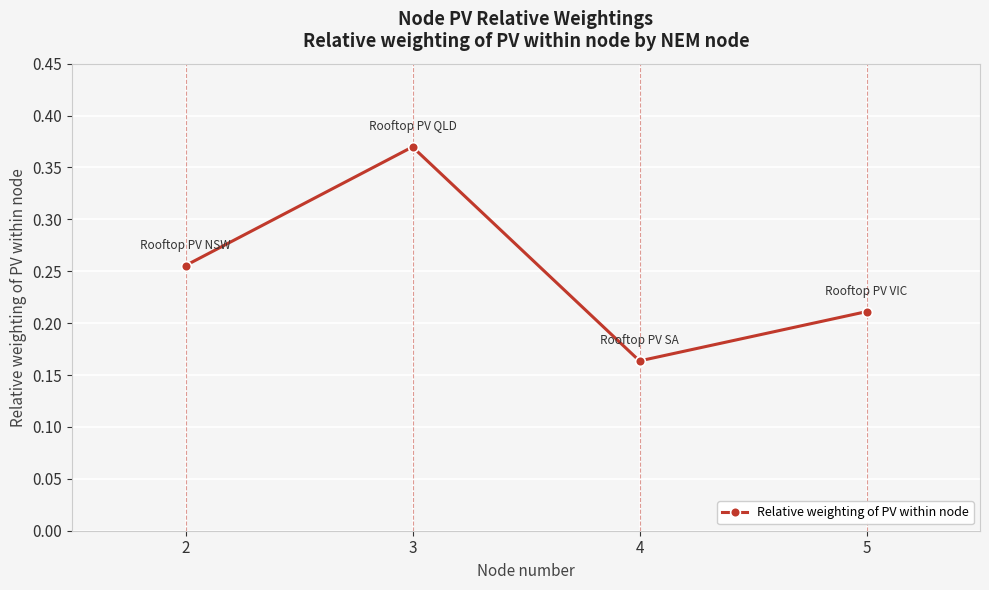

Between 3 and 5, which is larger?

3